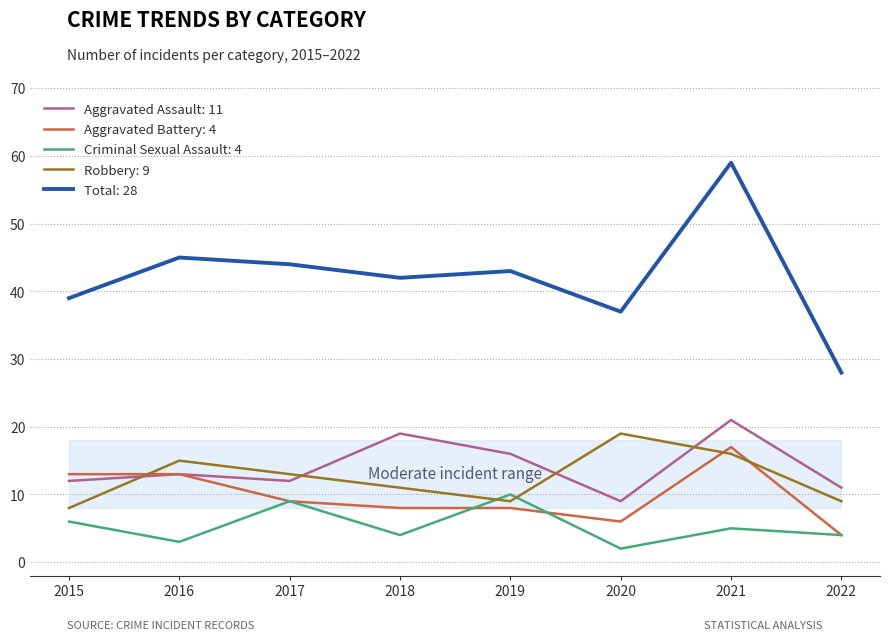

The Robbery: 9 series shows 3 at 2018. True or false?

False